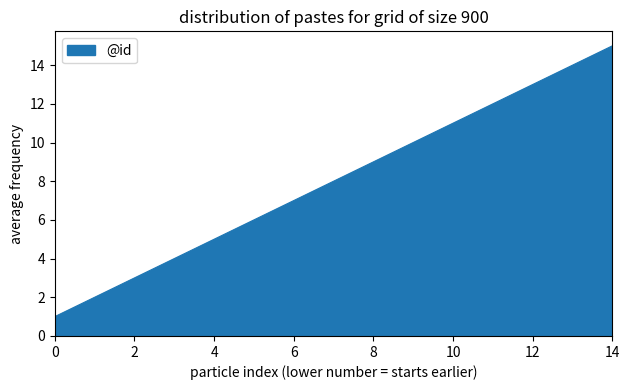

Reading left to right, transcribe all the data shown in this chart.

1	2	3	4	5	6	7	8	9	10	11	12	13	14	15